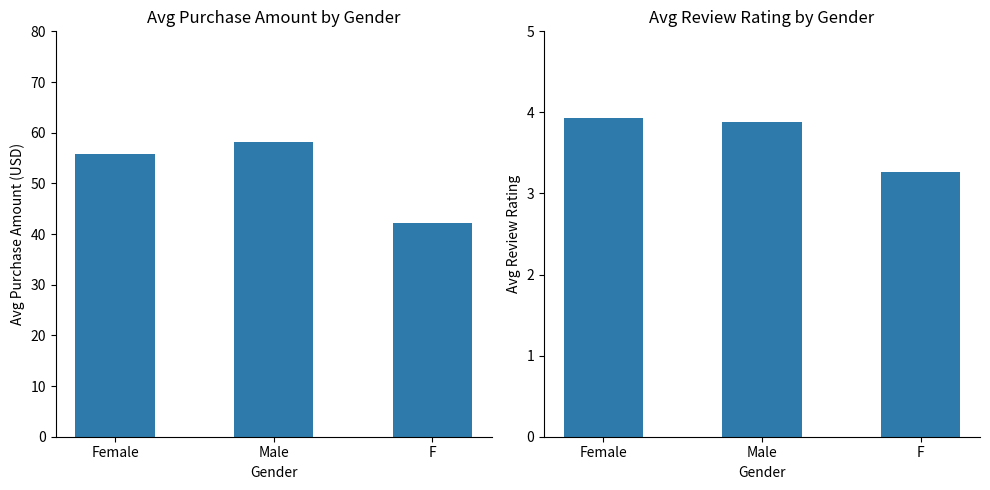

Which label corresponds to the largest value in the chart?

Male